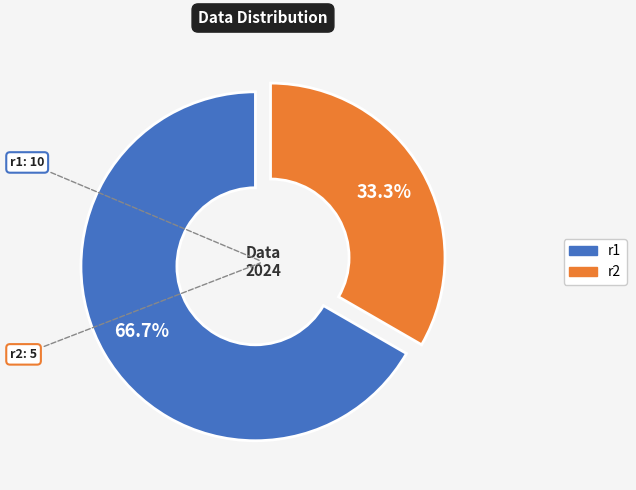

Which category accounts for the majority?

r1